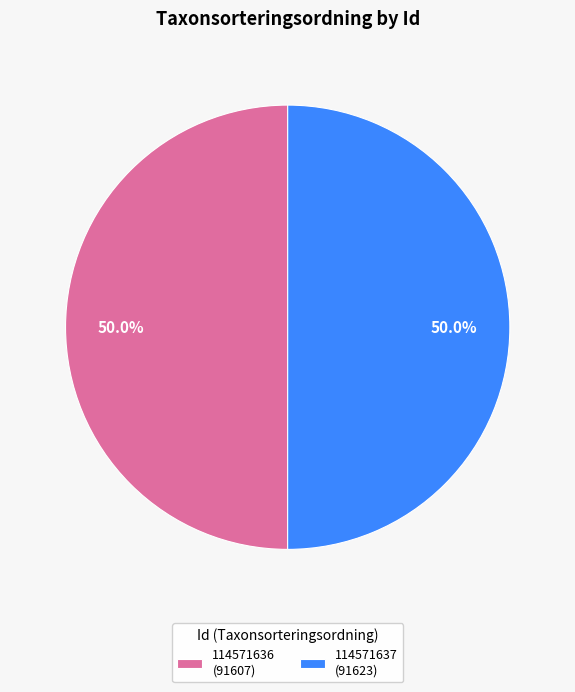

What percentage is NOT represented by 114571637 (91623)?

50.0%